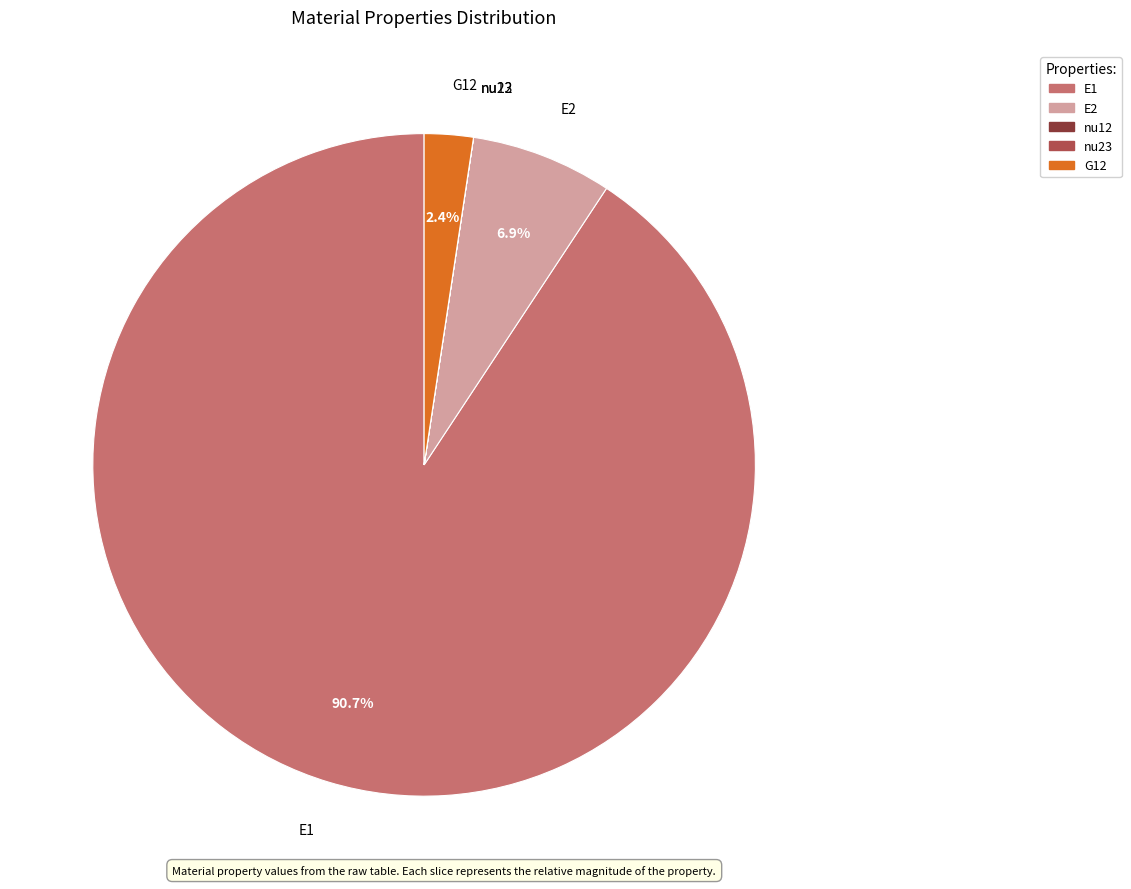

What portion of the pie excludes E1?

9.3%